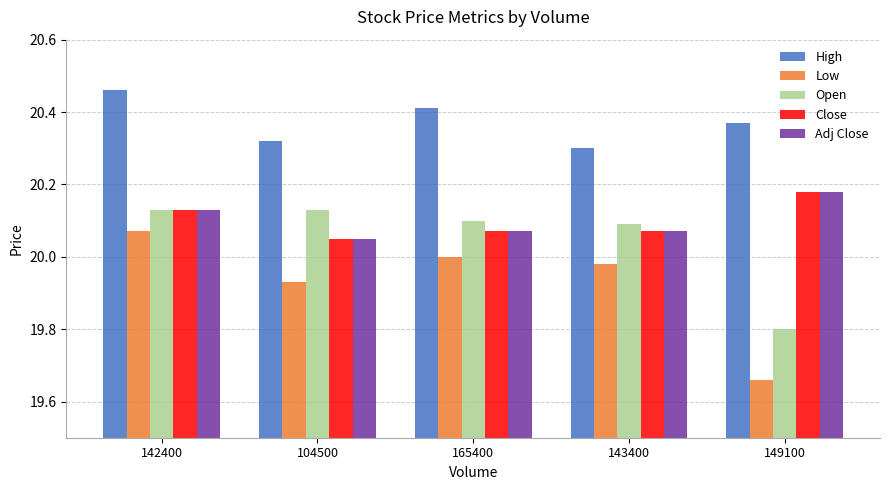

What is the difference between the second highest and minimum values in the Open series?

0.3